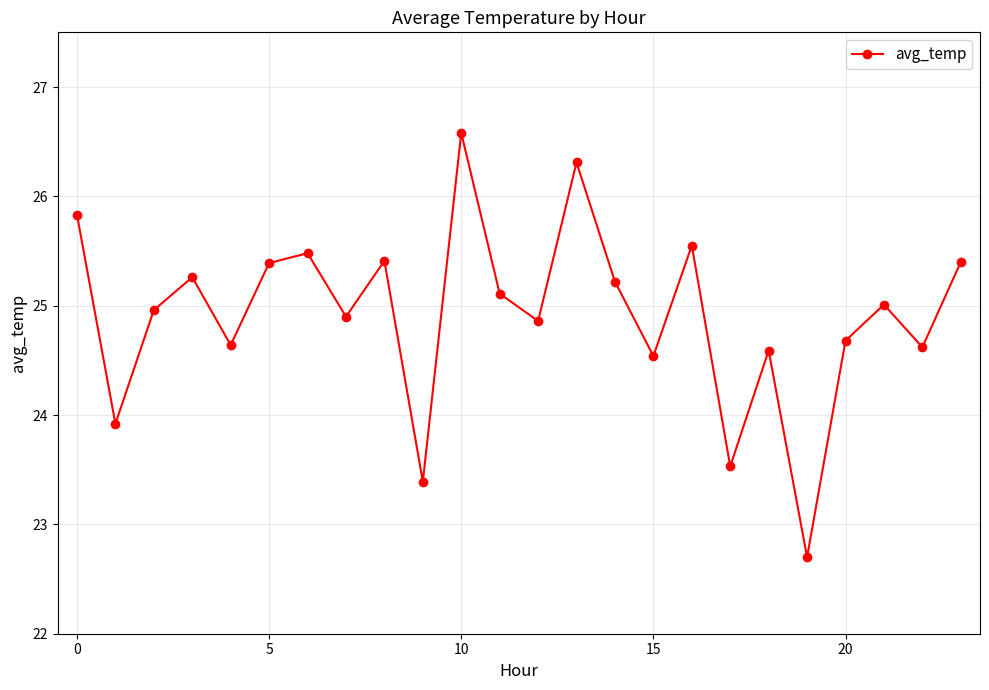

How many interior local peaks (higher than both neighbors) does the data have?

8